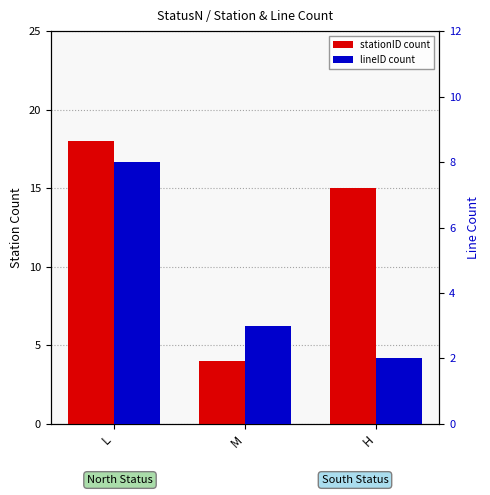

What is the difference between the highest and lowest values at H?

13